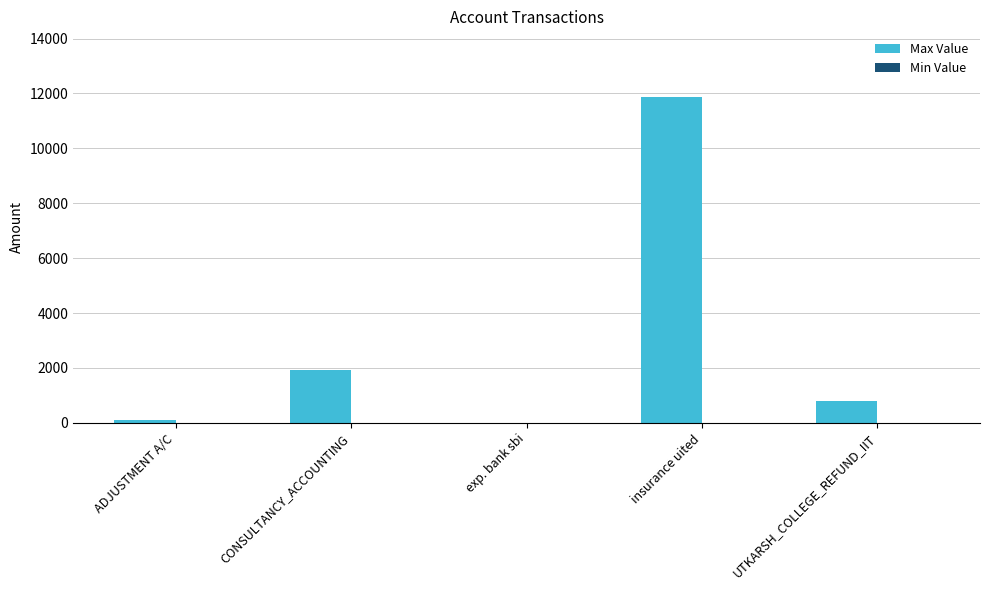

Where is the data nearest to the value 5943?

CONSULTANCY_ACCOUNTING